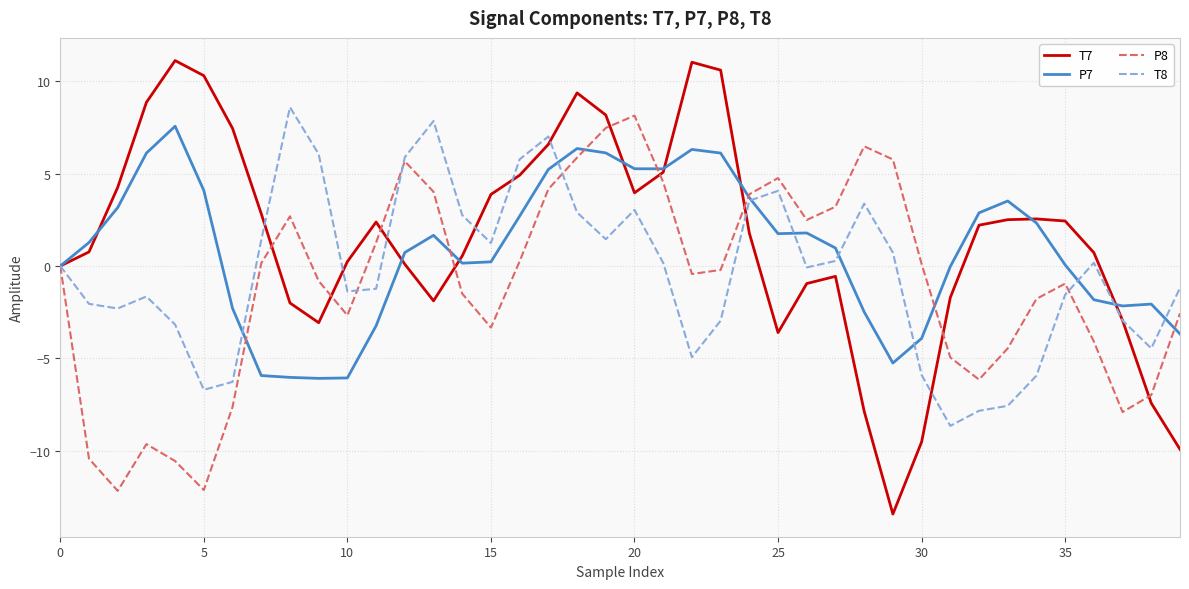

What is the highest value of the P7 series?

7.6